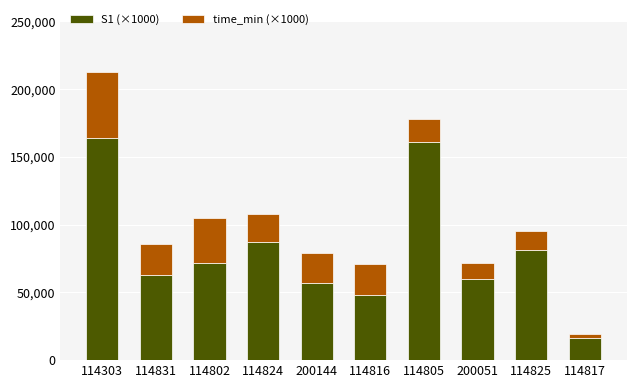

Reading right to left, transcribe the values for S1 (×1000).

16000	81000	60000	161000	48000	57000	87000	72000	63000	164000